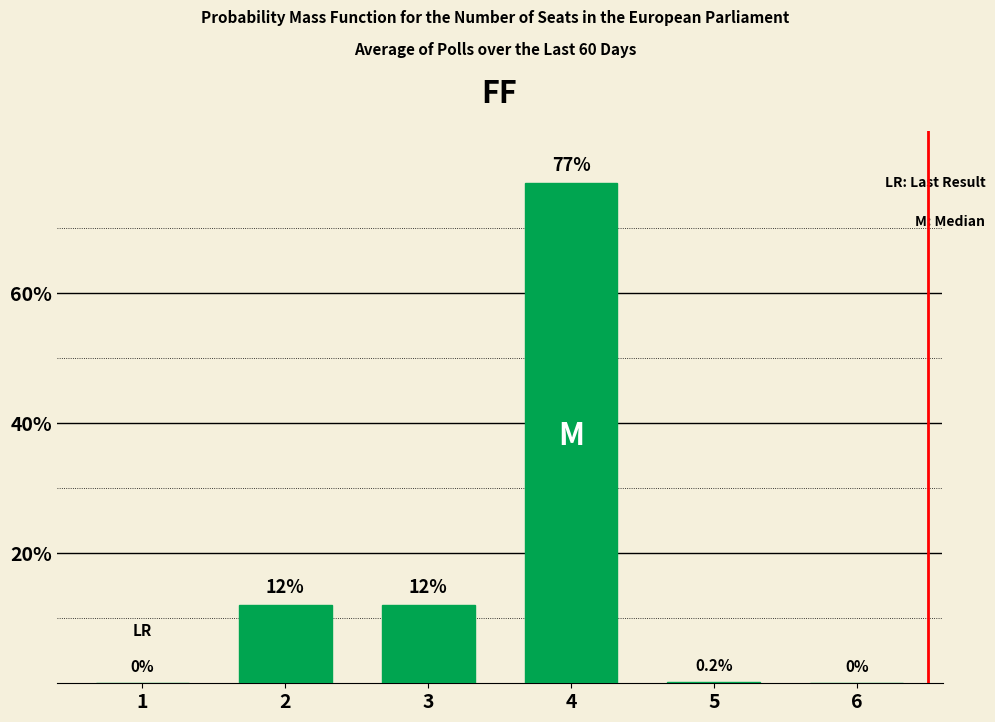

Which has a higher value, 4 or 1?

4